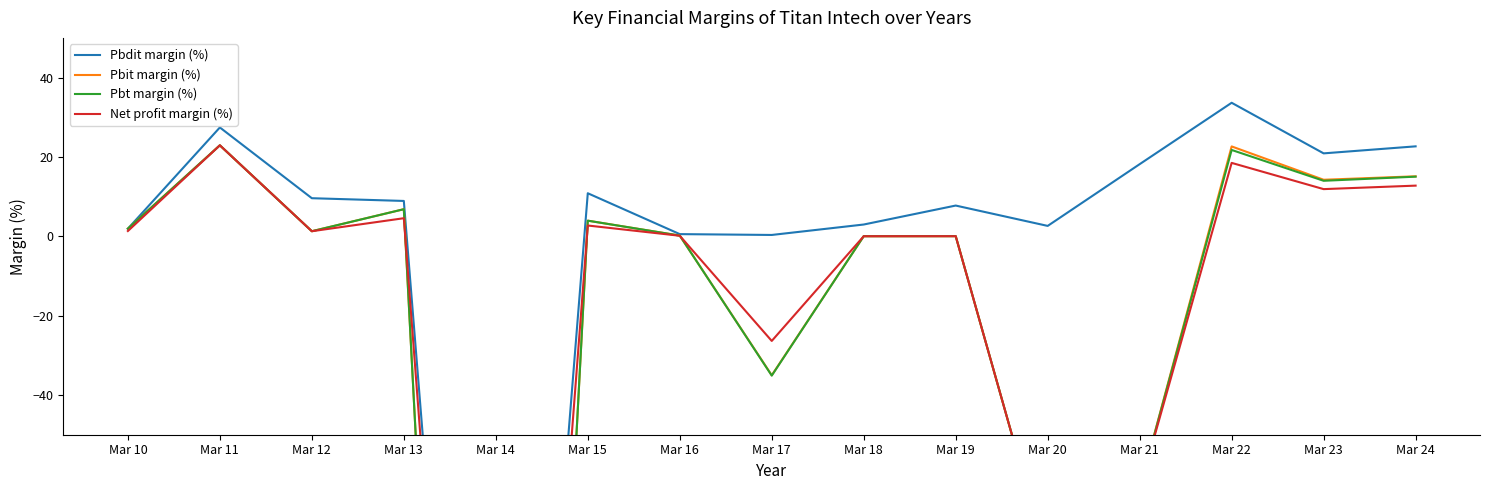

In Pbdit margin (%), how many points are lower than both neighbors (excluding endpoints)?

4